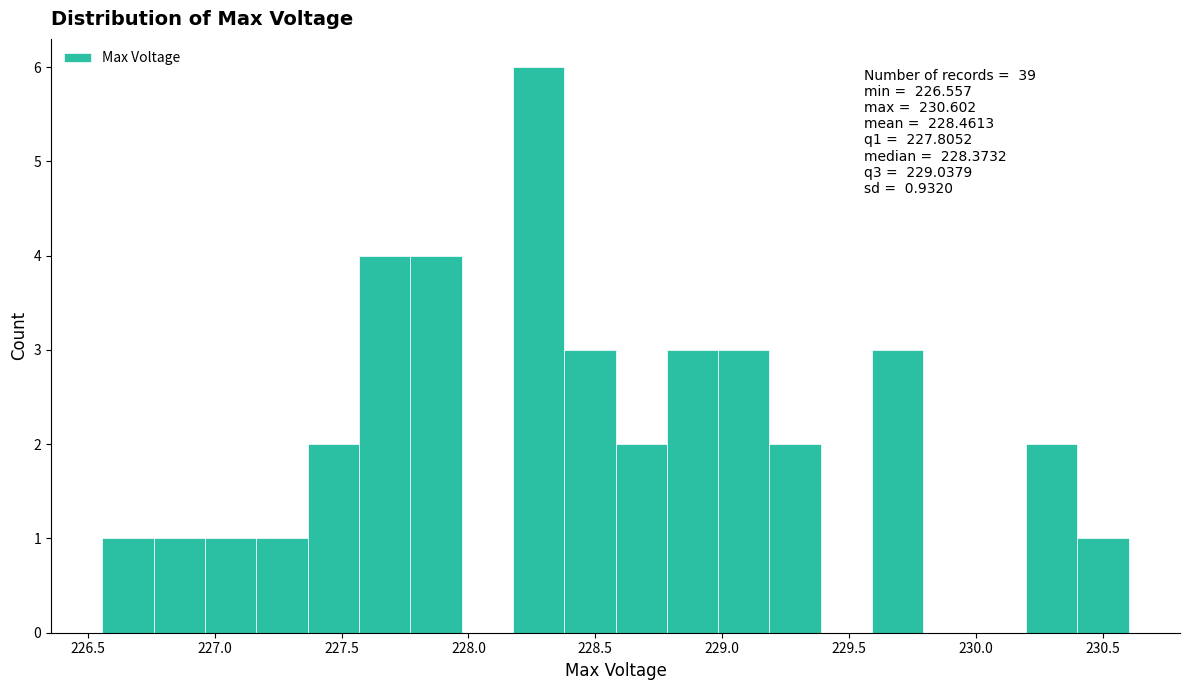

Over which range of the x-axis is the bar tallest?

228.20 to 228.40